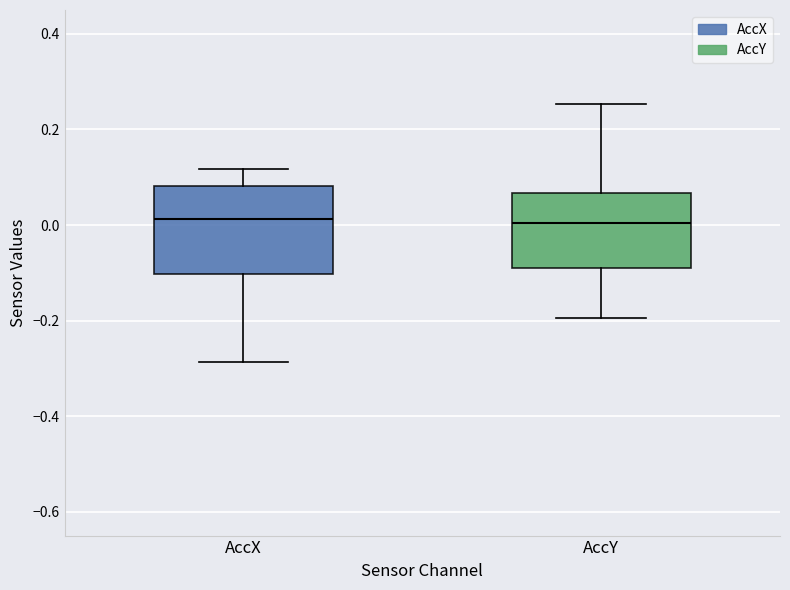

Where does the median line of the box for AccY sit on the y-axis? The values are not printed on the chart, so give them approximately, as read against the axis.

0.00